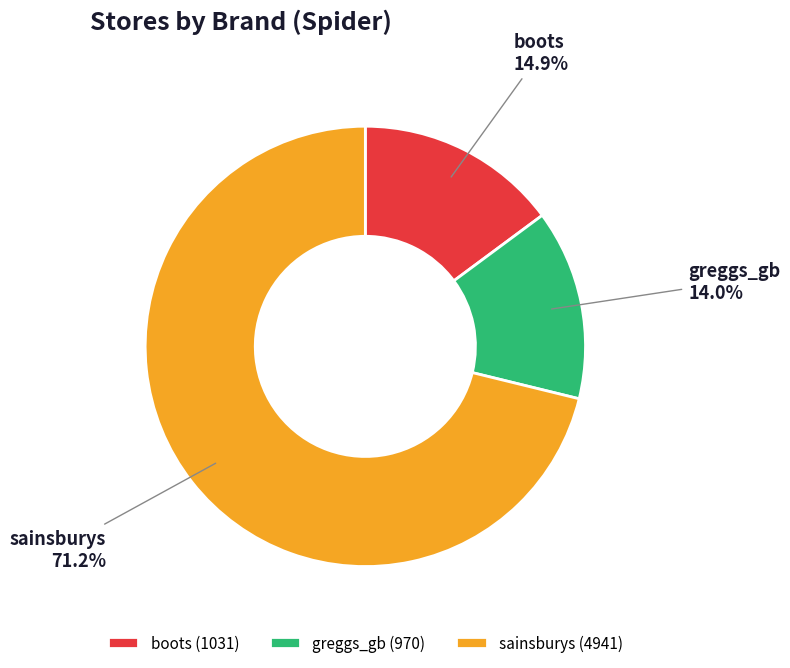

The greggs_gb slice represents 5% of the pie. True or false?

False